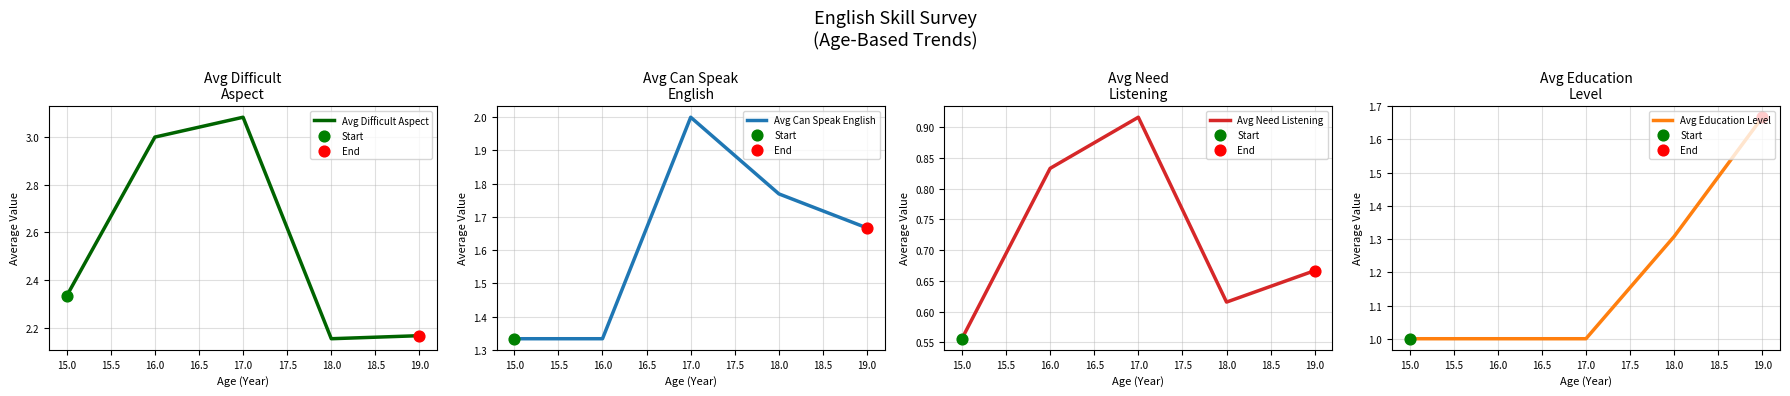

At how many categories does at least one series exceed 1?

5